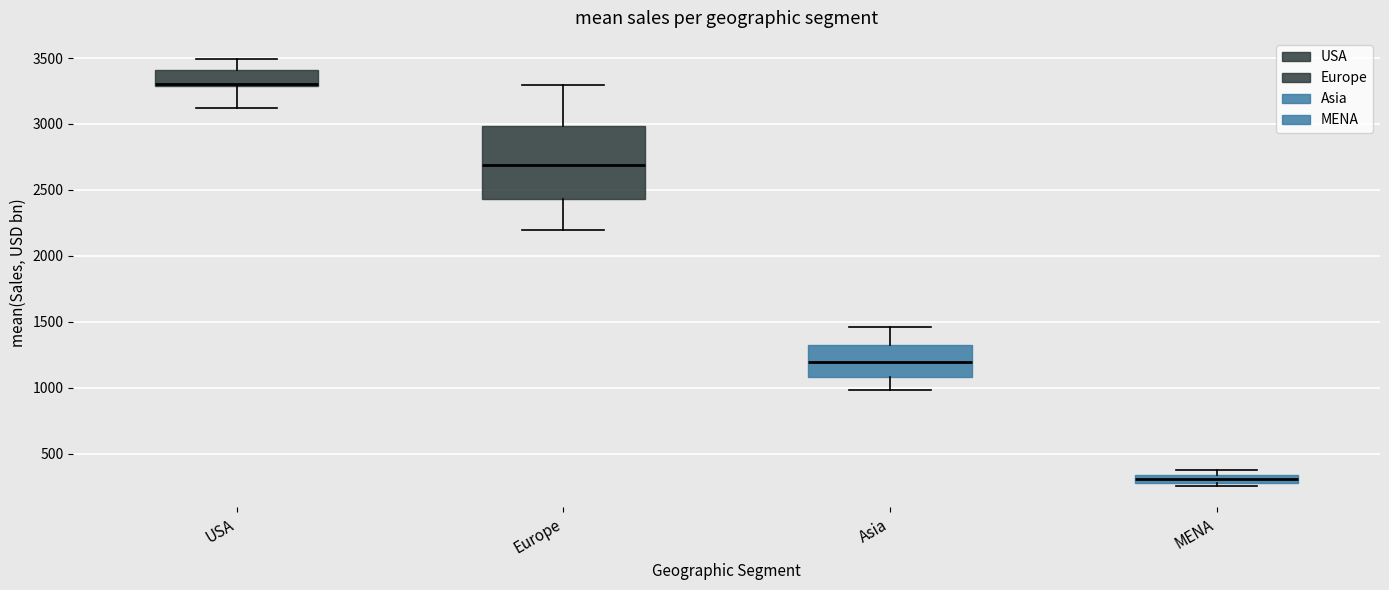

Where is the upper edge of the box for MENA on the y-axis? The values are not printed on the chart, so give them approximately, as read against the axis.

350